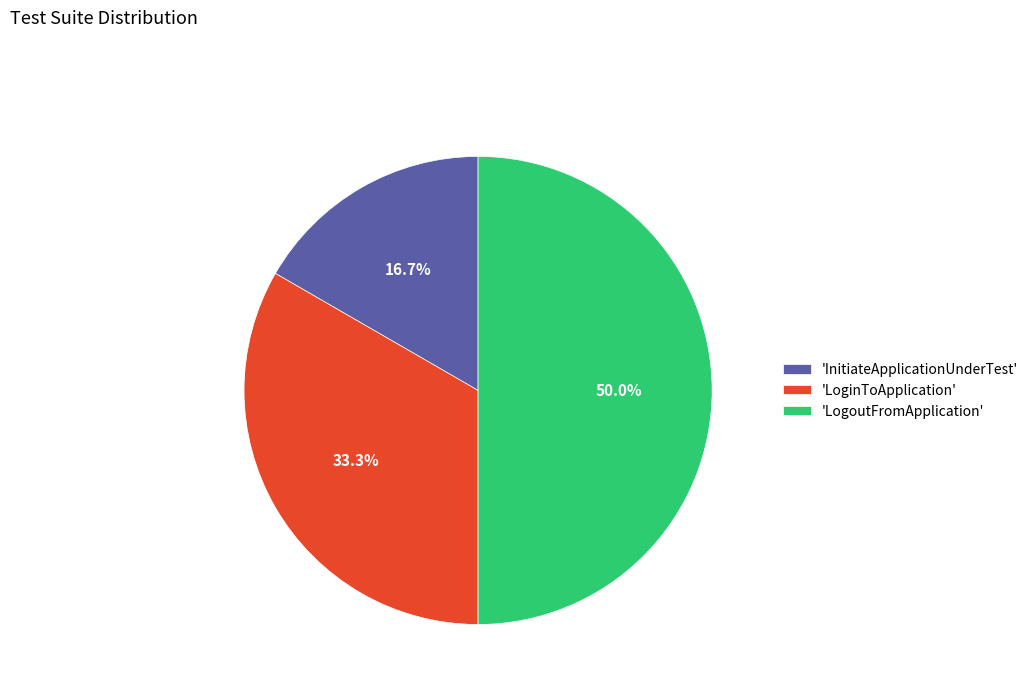

Is the sum of 'LogoutFromApplication' and 'InitiateApplicationUnderTest' greater than half?

Yes